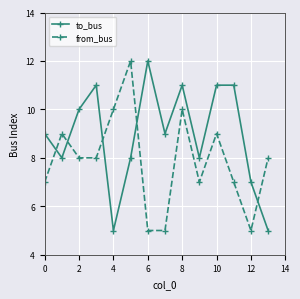

Rank the series by their average value, from highest to lowest.

to_bus, from_bus